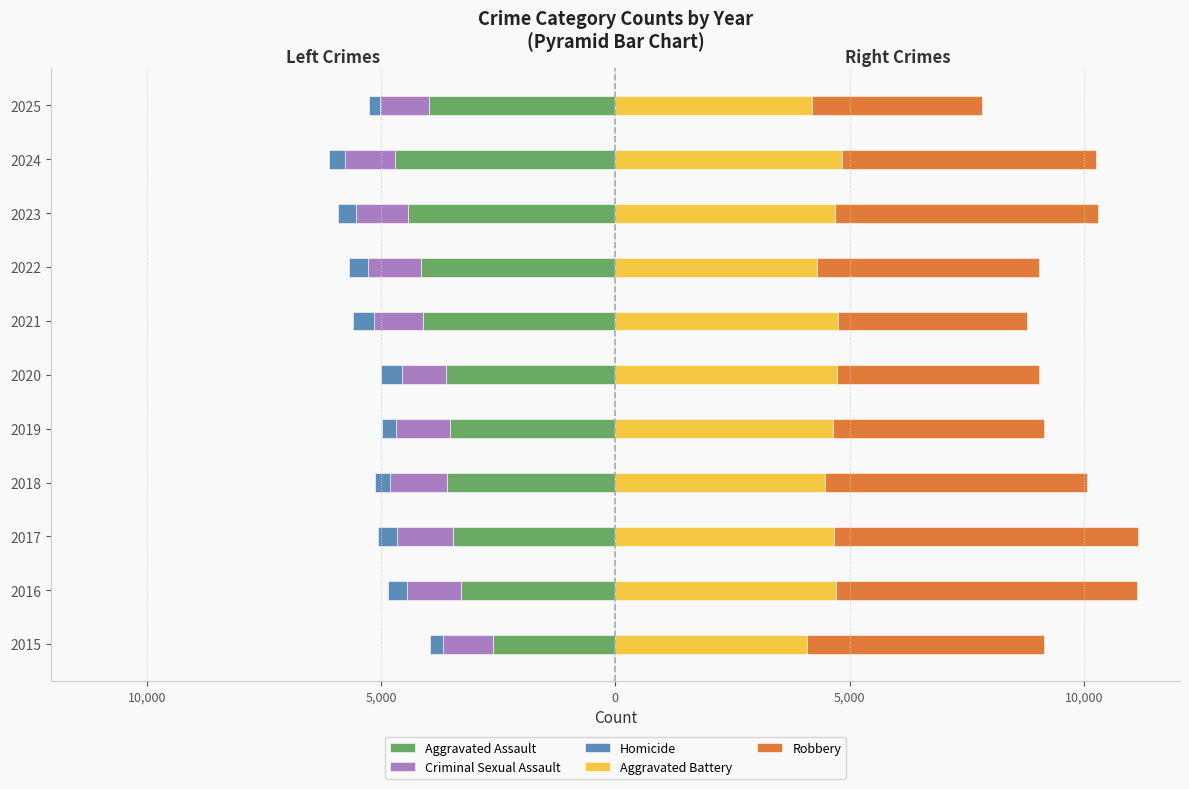

How many values in the Aggravated Battery series exceed 4664?

5